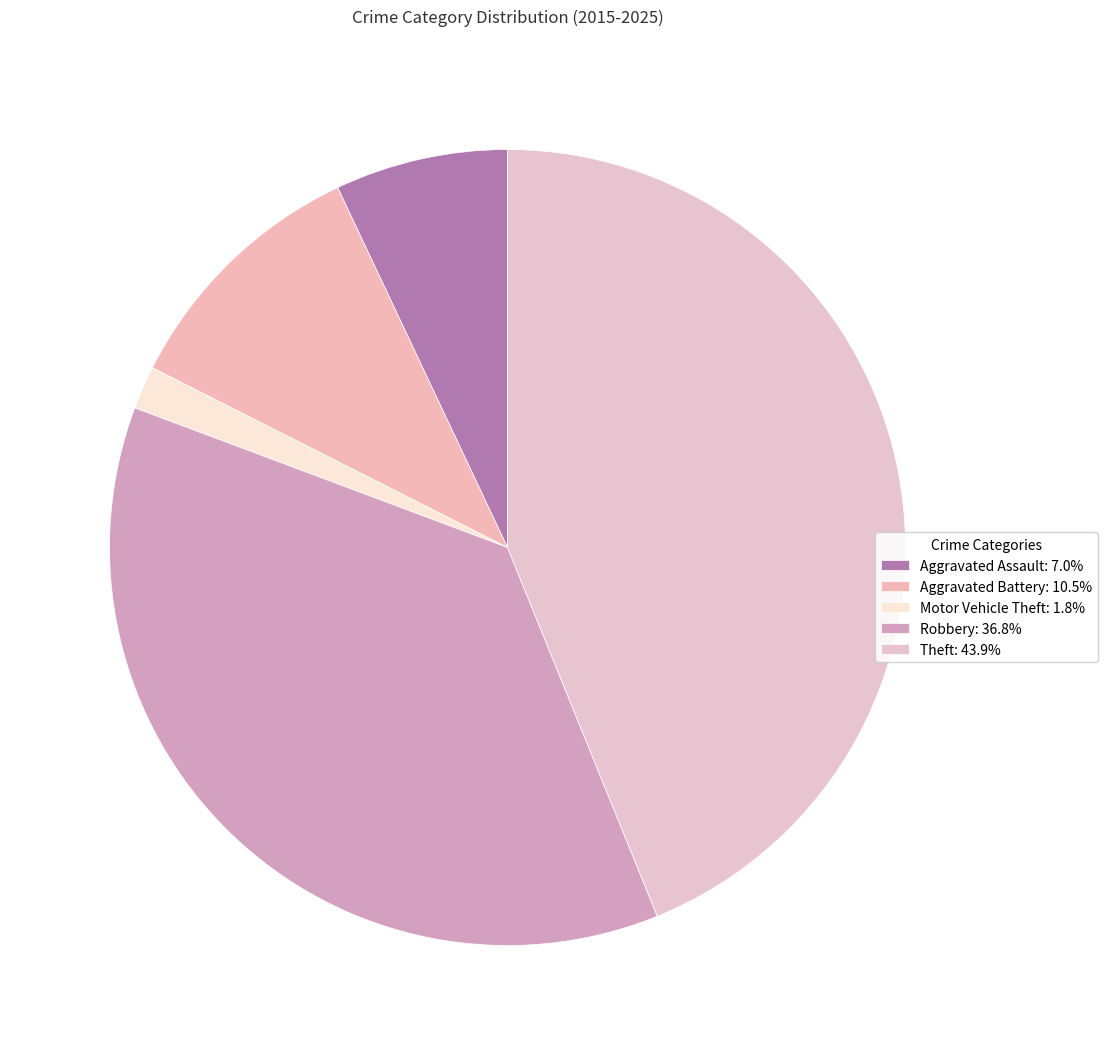

Is there a majority slice in this chart?

No